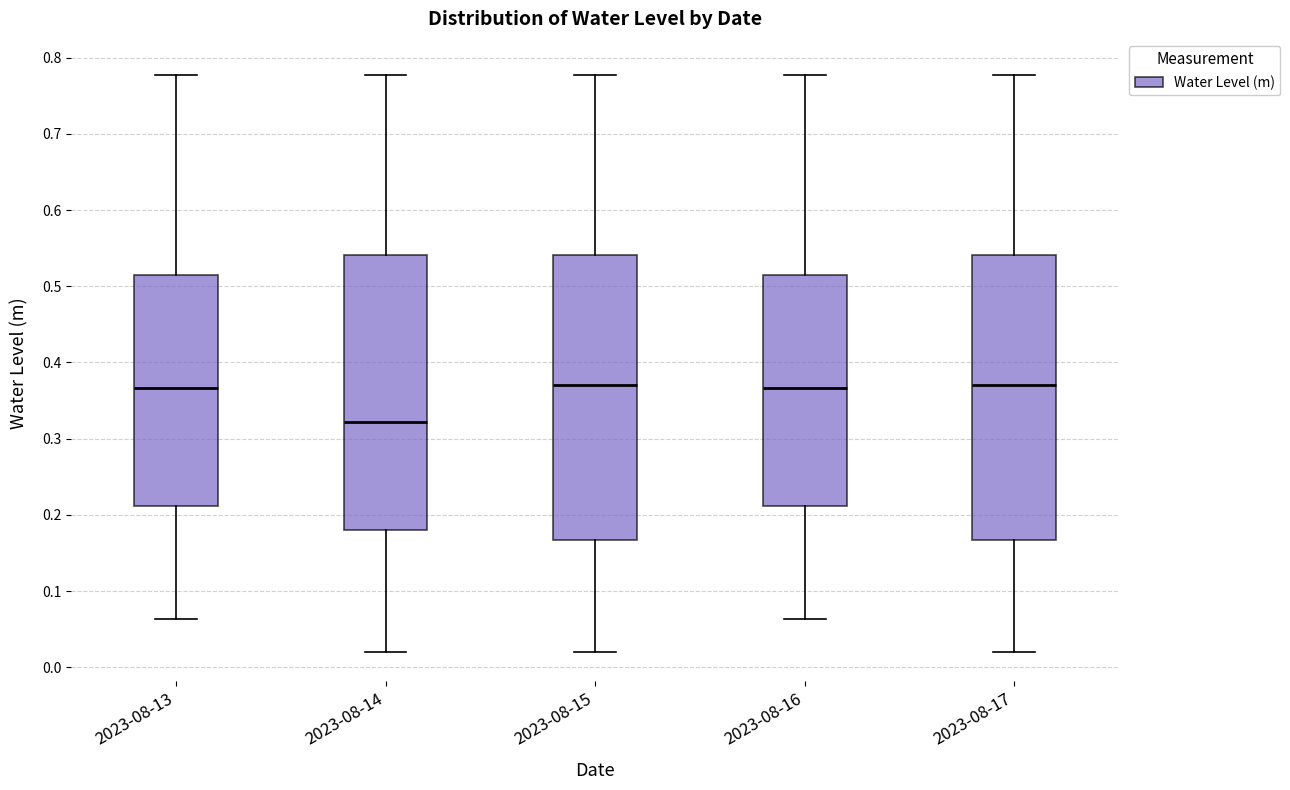

Reading left to right, transcribe this box plot: for each box, give where its median line is, the range the box spans, and where its two whiskers end, as read against the y-axis. The values are not printed on the chart, so give them approximately, as read against the axis.

2023-08-13: median 0.37, box 0.21 to 0.52, whiskers 0.06 to 0.78
2023-08-14: median 0.32, box 0.18 to 0.54, whiskers 0.02 to 0.78
2023-08-15: median 0.37, box 0.17 to 0.54, whiskers 0.02 to 0.78
2023-08-16: median 0.37, box 0.21 to 0.52, whiskers 0.06 to 0.78
2023-08-17: median 0.37, box 0.17 to 0.54, whiskers 0.02 to 0.78